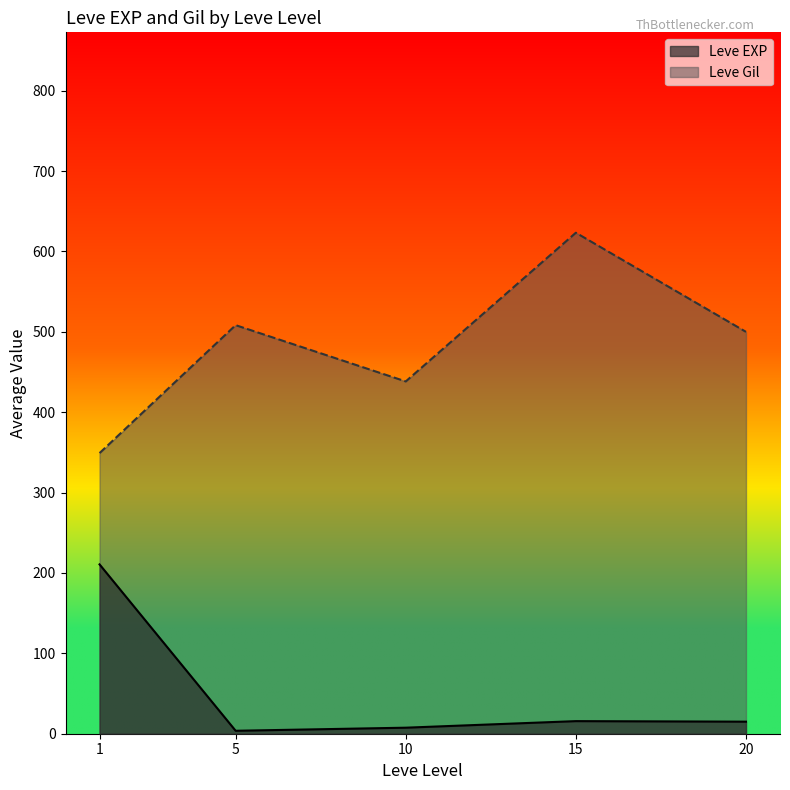

How many lines are shown in the chart?

2